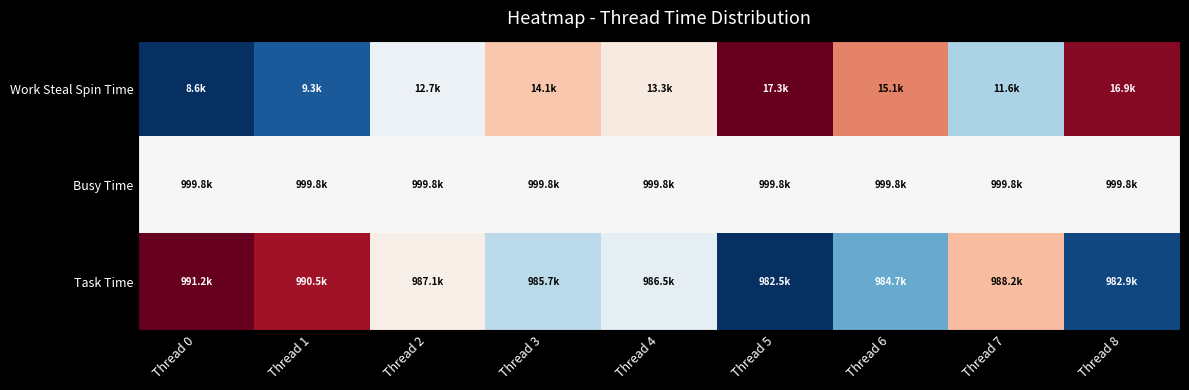

Which category has the lowest value across all series?

Thread 0